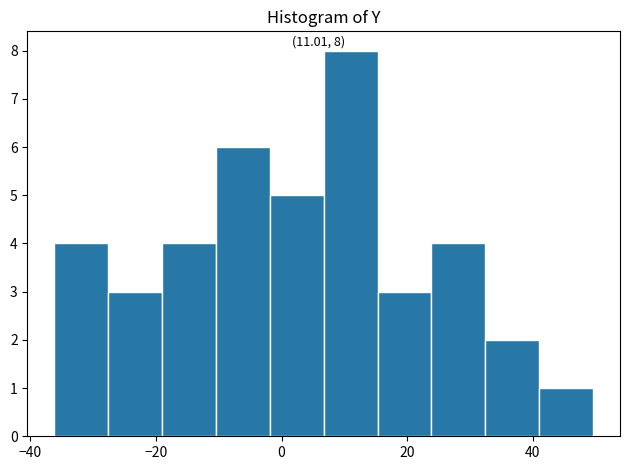

Over which range of the x-axis is the bar tallest?

6 to 16